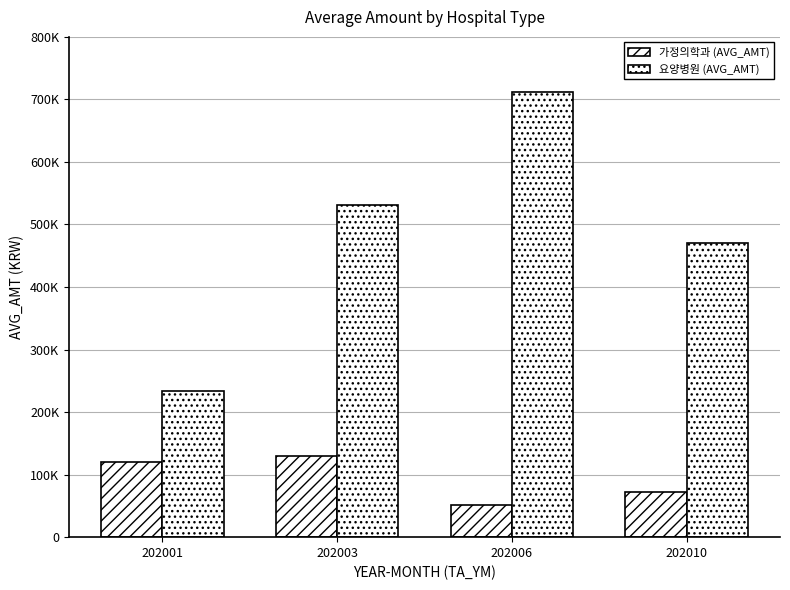

At how many categories does at least one series exceed 455614?

3